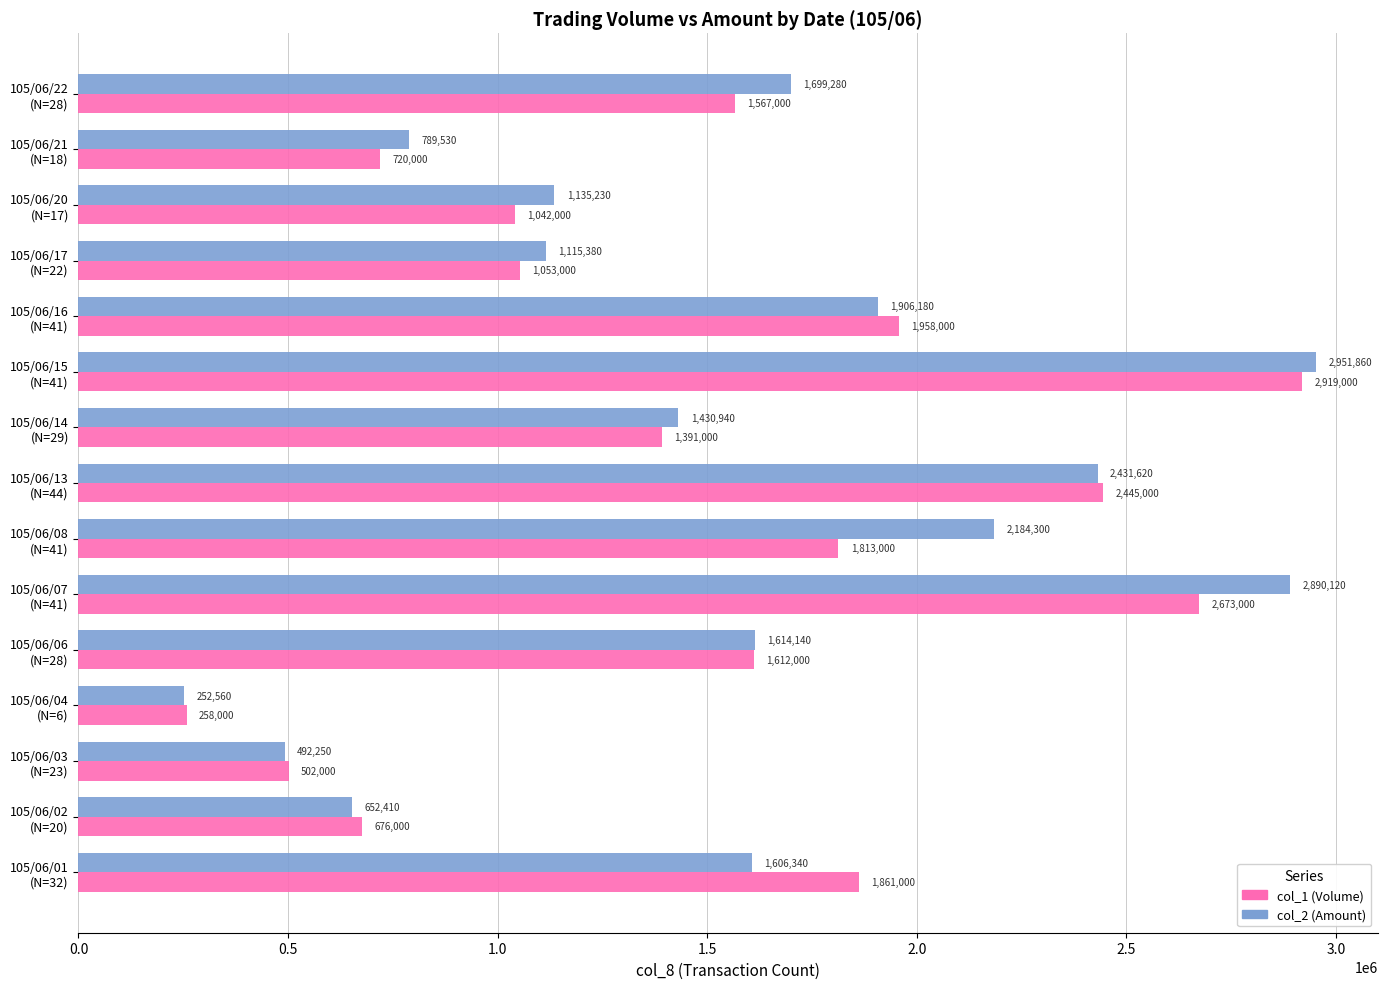

At which category is the sum across all series the highest?

105/06/15
(N=41)